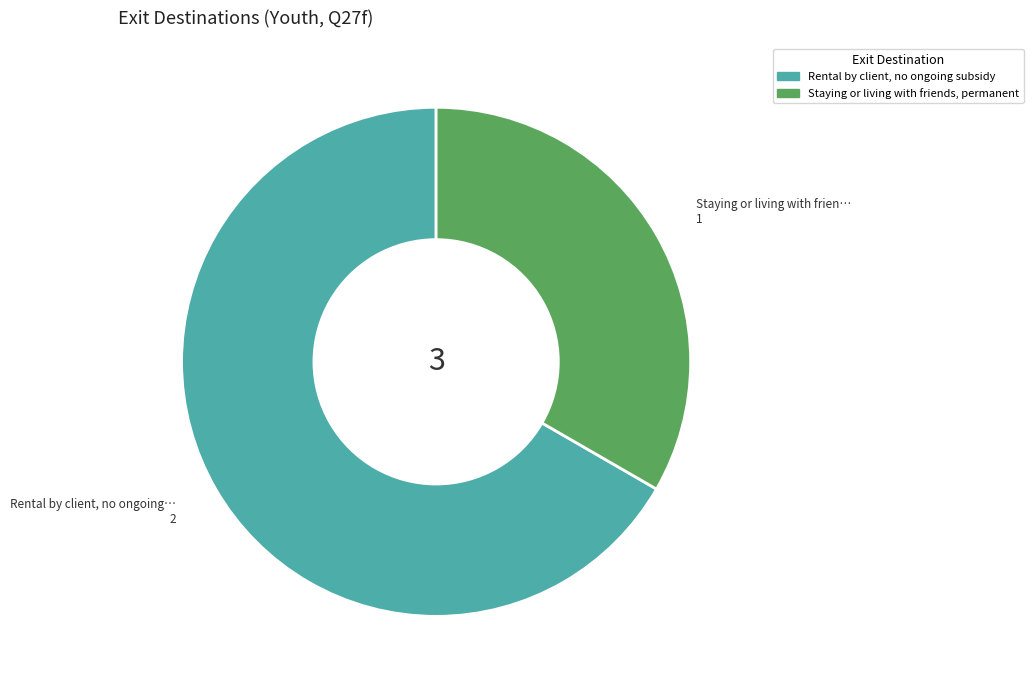

Rank the categories by value from lowest to highest.

Staying or living with friends, permanent, Rental by client, no ongoing subsidy